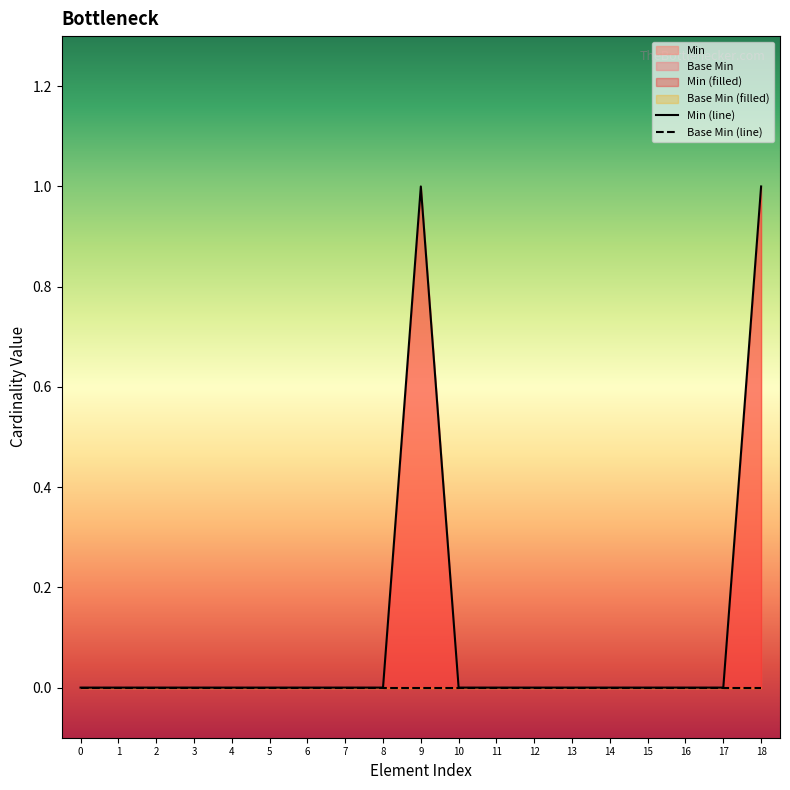

True or false: Base Min (line) and Min (line) intersect in this chart.

False